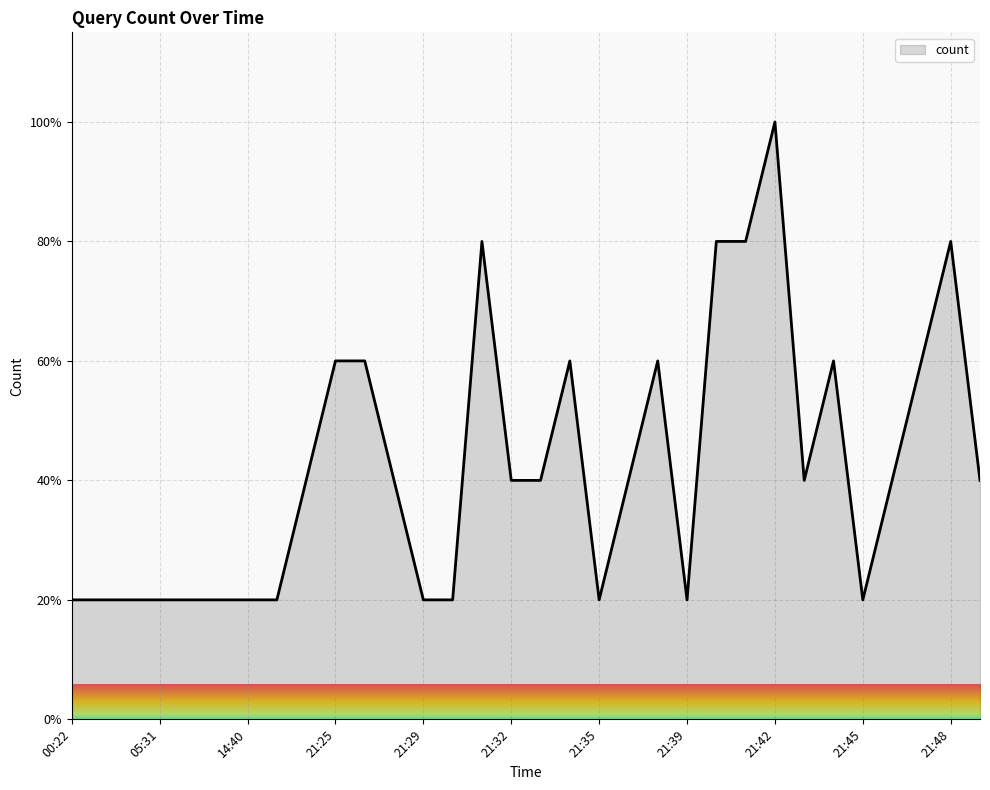

What is the difference between the maximum and minimum values?

80